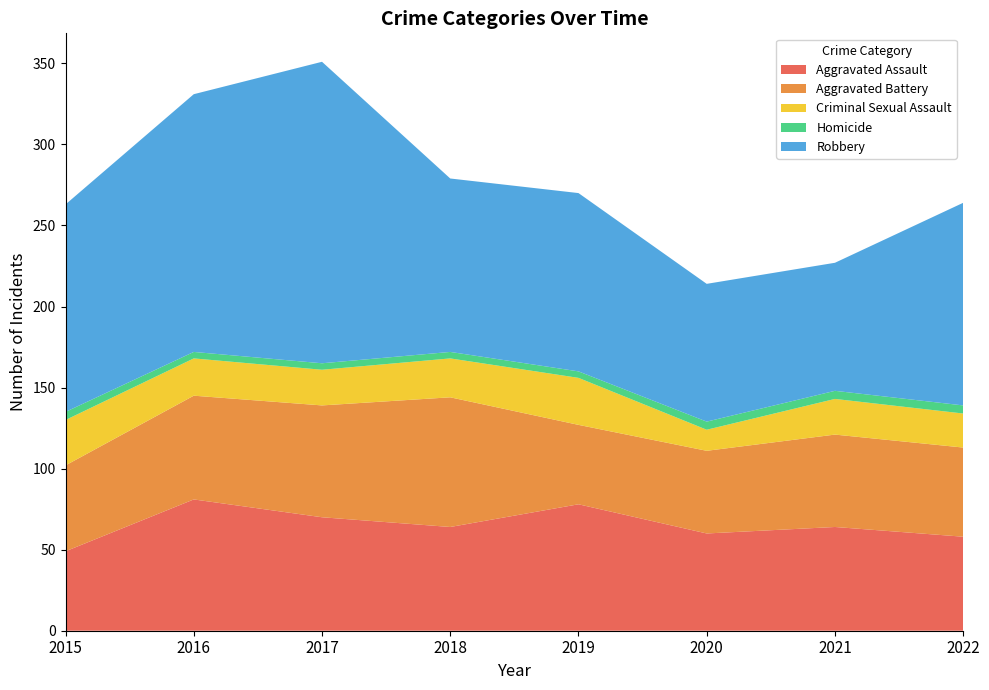

Reading left to right, list all the values displayed in this chart.

Aggravated Assault: 49	81	70	64	78	60	64	58
Aggravated Battery: 53	64	69	80	49	51	57	55
Criminal Sexual Assault: 28	23	22	24	29	13	22	21
Homicide: 5	4	4	4	4	5	5	5
Robbery: 128	159	186	107	110	85	79	125